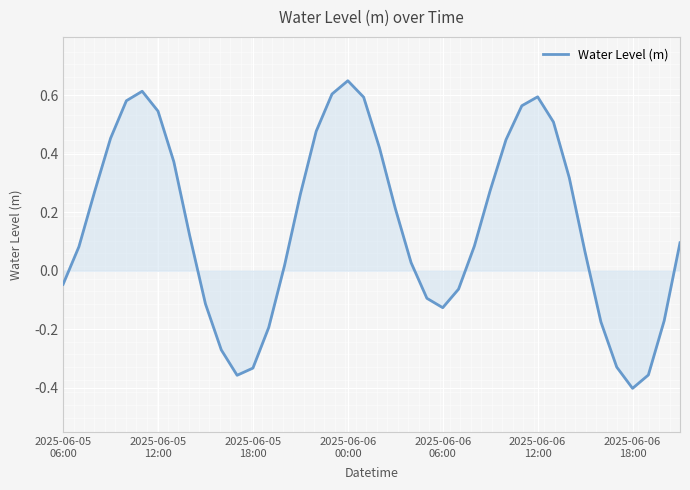

How many lines are shown in the chart?

1